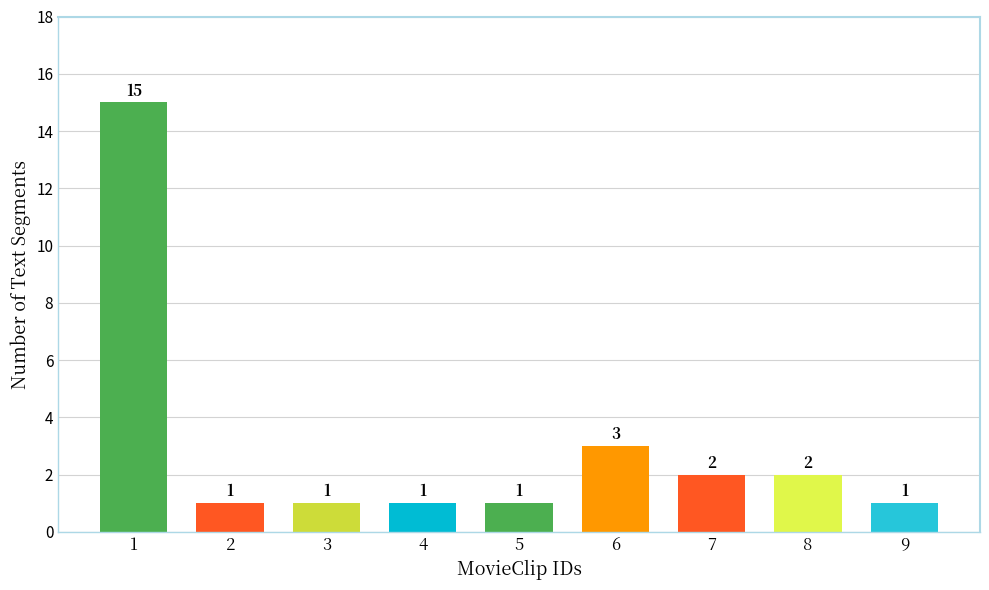

What is the sum of the values at 1 and 3?

16